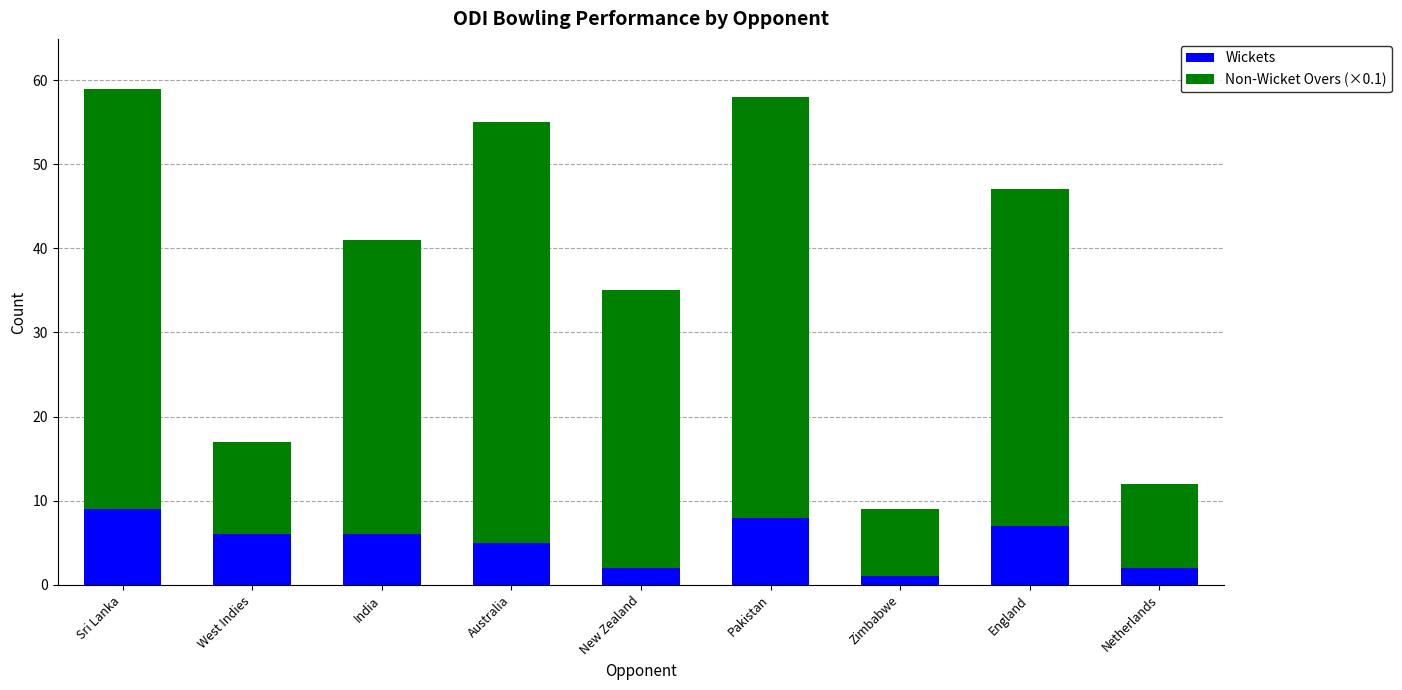

Is it true that Wickets equals 9 at Sri Lanka?

True